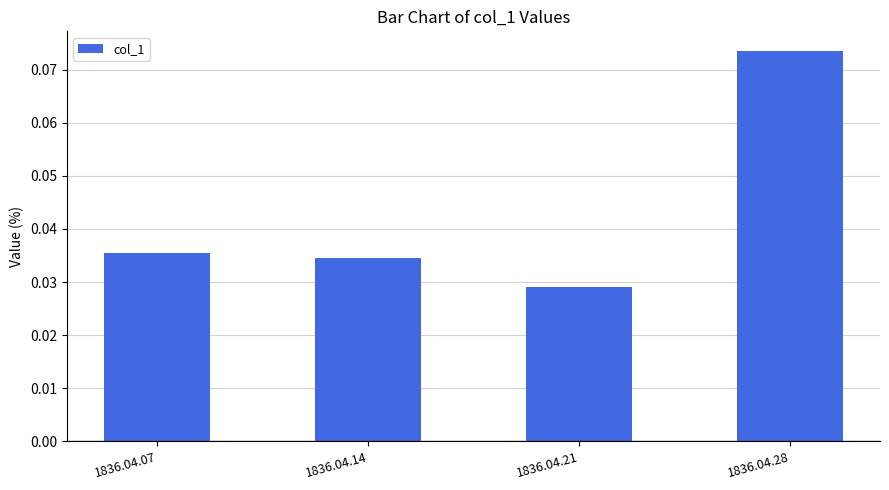

Which category has the highest value across all series?

1836.04.28